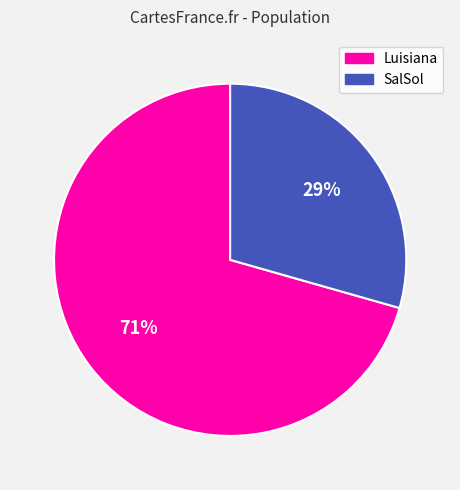

Which category has the smallest portion of the pie?

SalSol